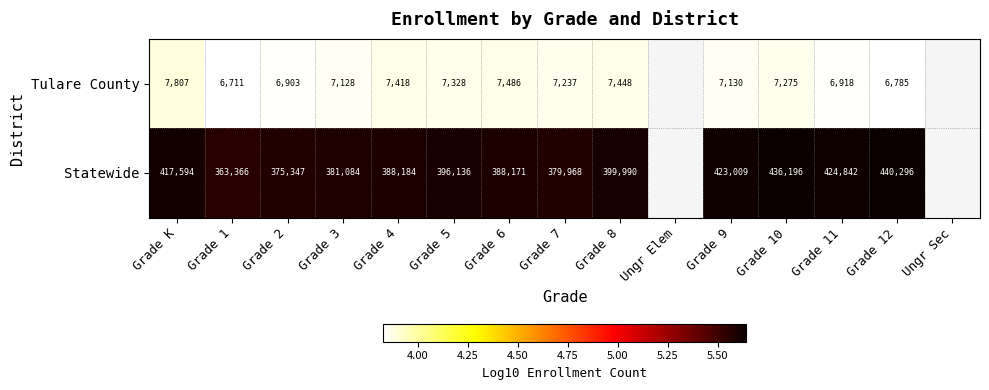

Rank the series at Grade 4 from lowest to highest value.

Tulare County, Statewide